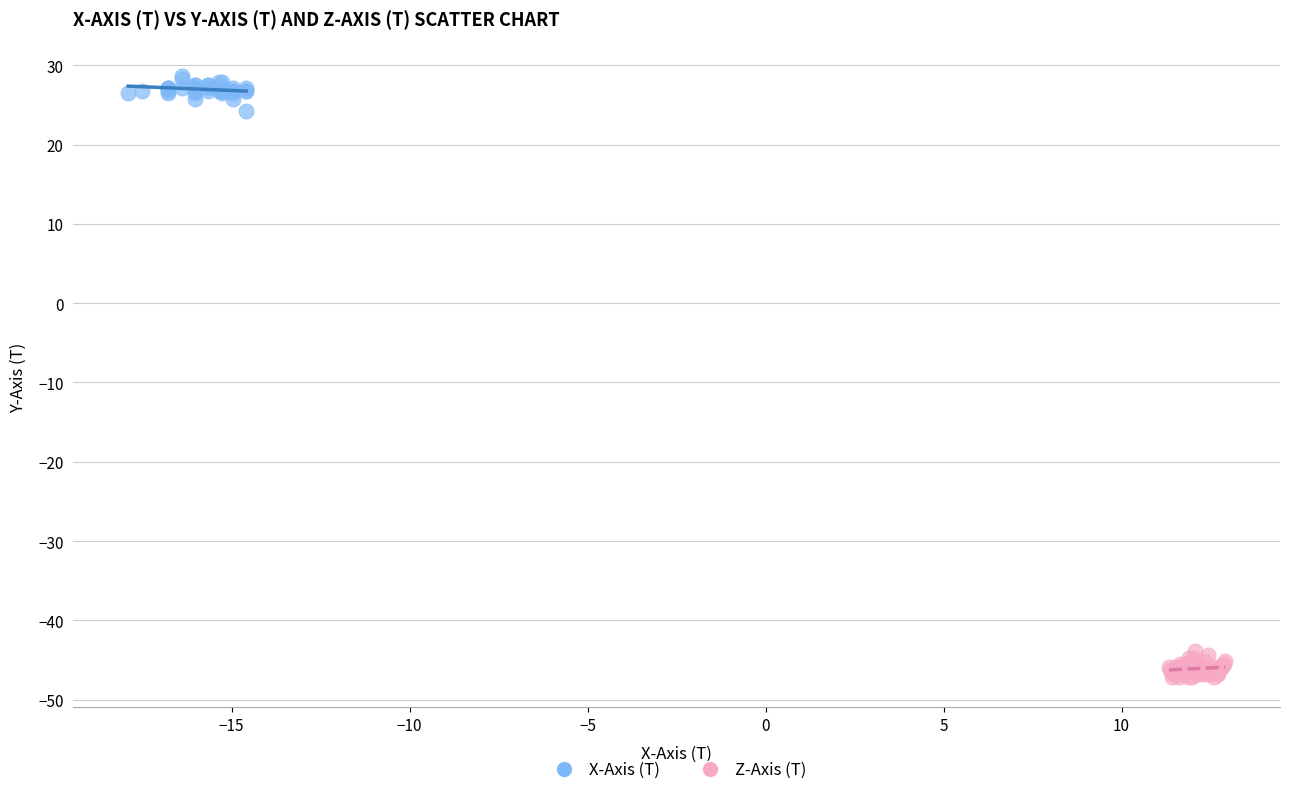

Which series has the largest Y range (max minus min)?

X-Axis (T)